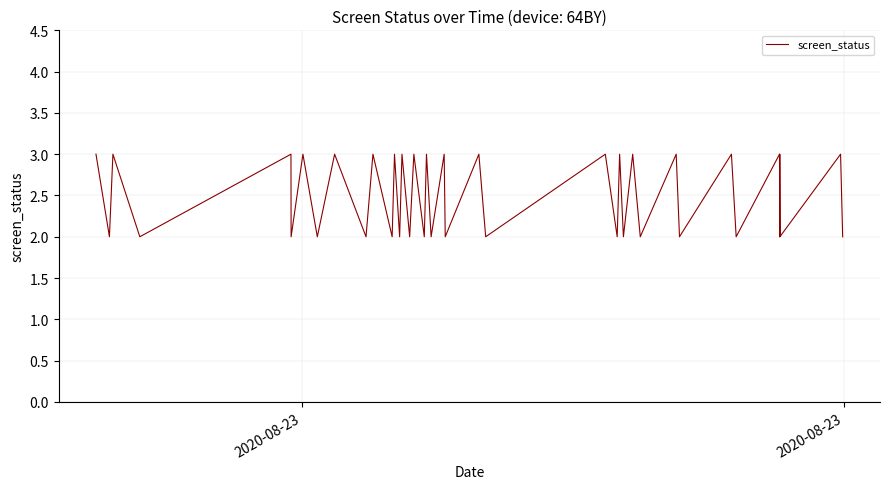

What is the maximum value shown in the chart?

3